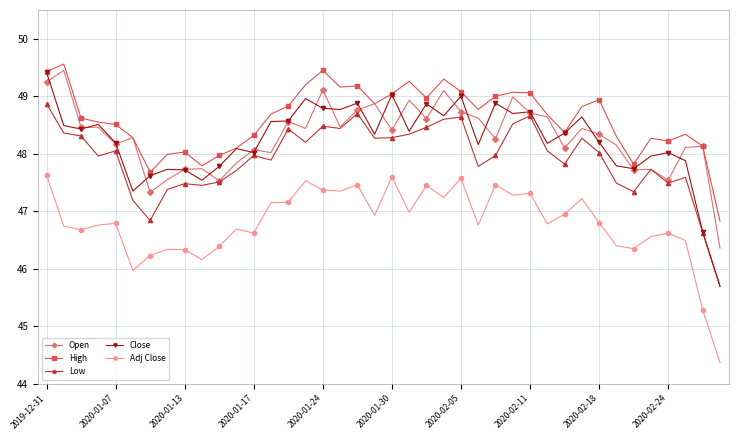

True or false: High and Adj Close intersect in this chart.

False